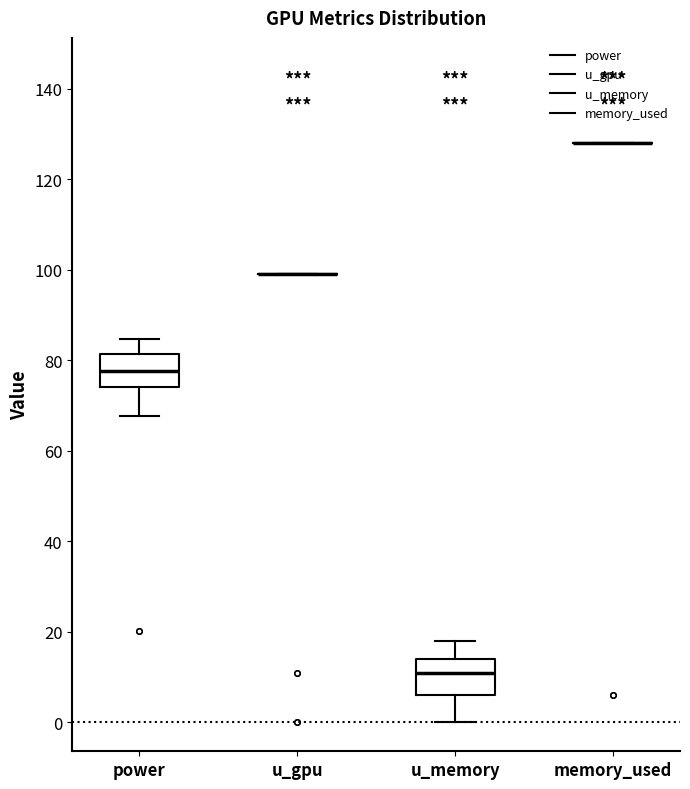

Reading left to right, read every box against the y-axis: the position of its median line, the range the box covers, and the ends of its whiskers. The values are not printed on the chart, so give them approximately, as read against the axis.

power: median 78, box 74 to 82, whiskers 68 to 84
u_gpu: box collapsed to a line at 100, whiskers 100 to 100
u_memory: median 12, box 6 to 14, whiskers 0 to 18
memory_used: box collapsed to a line at 128, whiskers 128 to 128